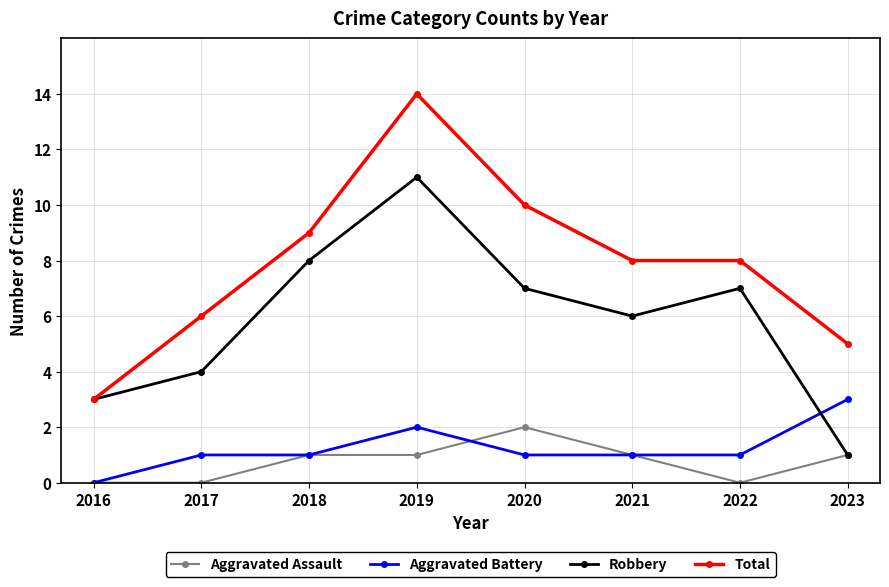

How many distinct data groups are displayed?

4